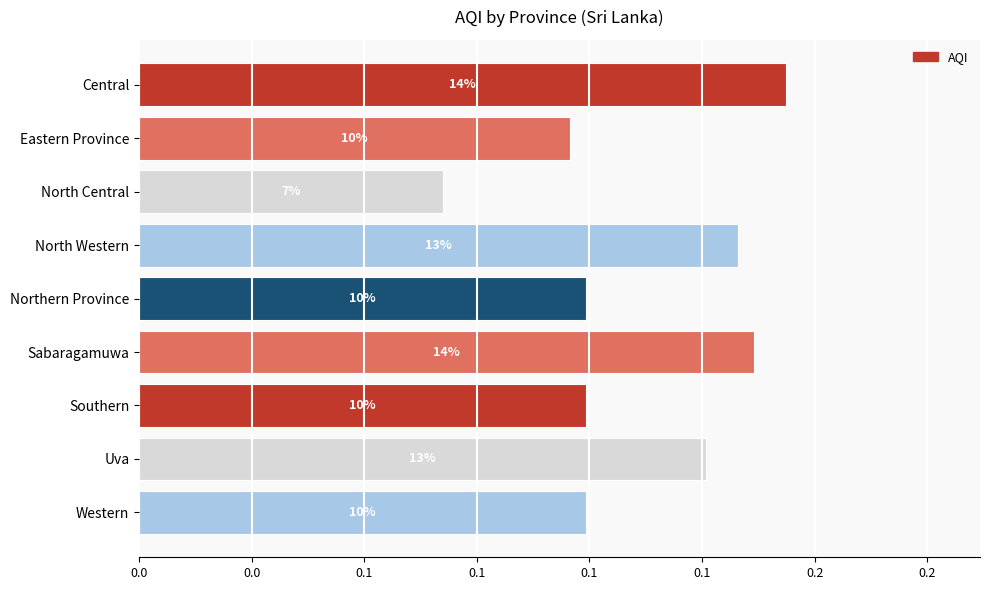

Does the chart contain any negative values?

No